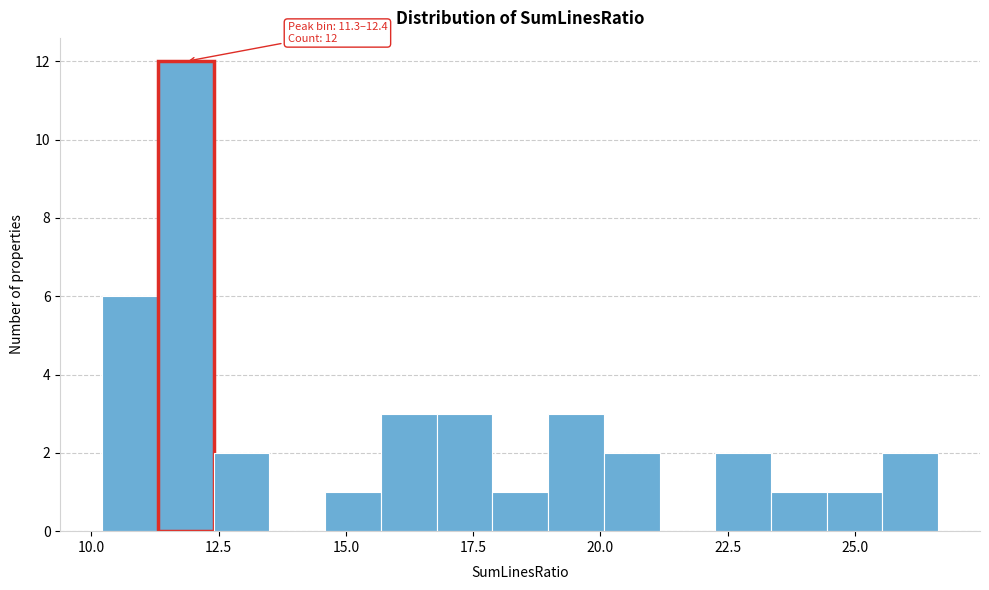

Read against the x-axis, roughly where is the centre of the tallest bar?

12.0